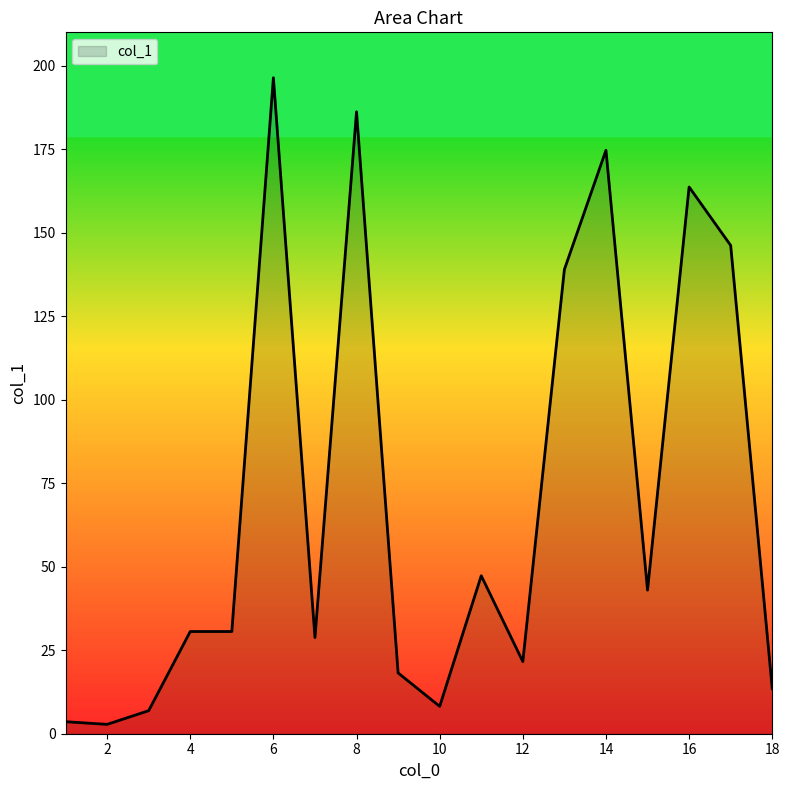

What is the difference between the maximum and minimum values?

193.6